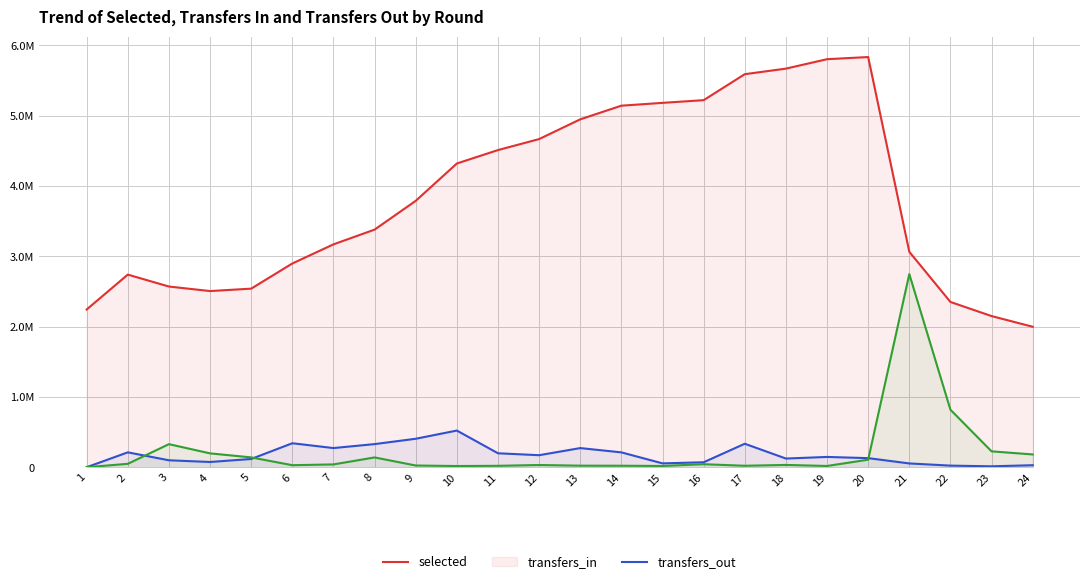

At which label does transfers_in first exceed 146293?

2